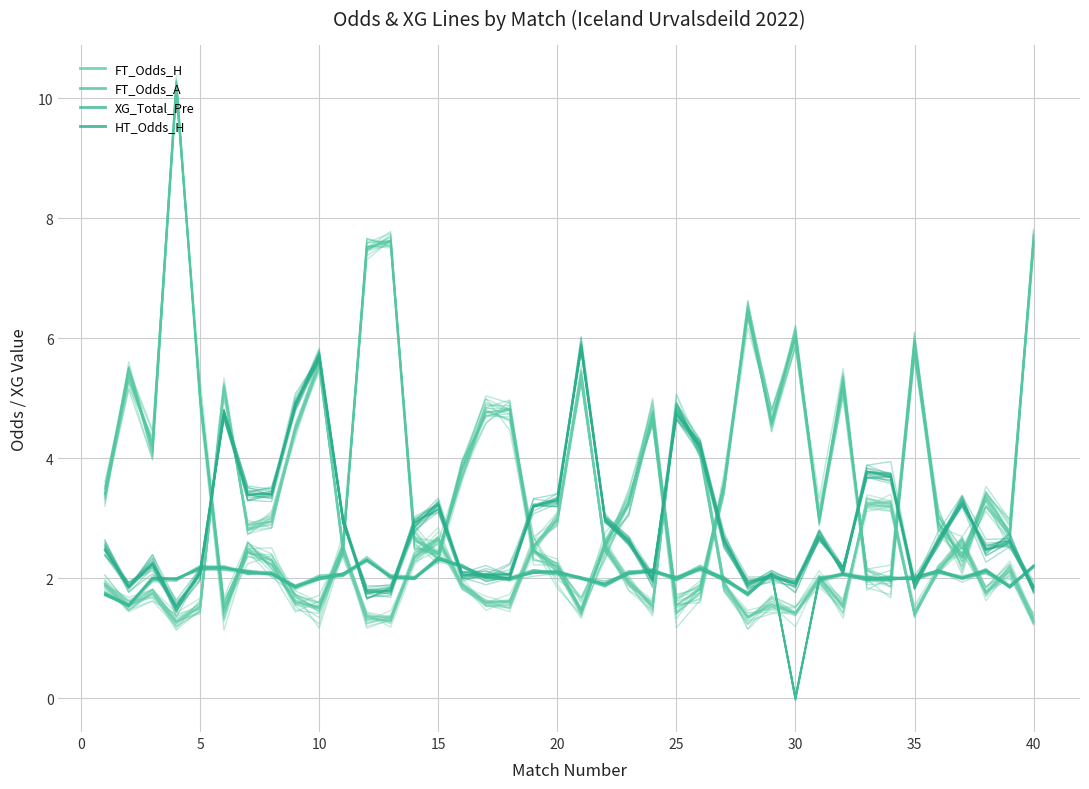

At which label does FT_Odds_H reach its minimum?

39